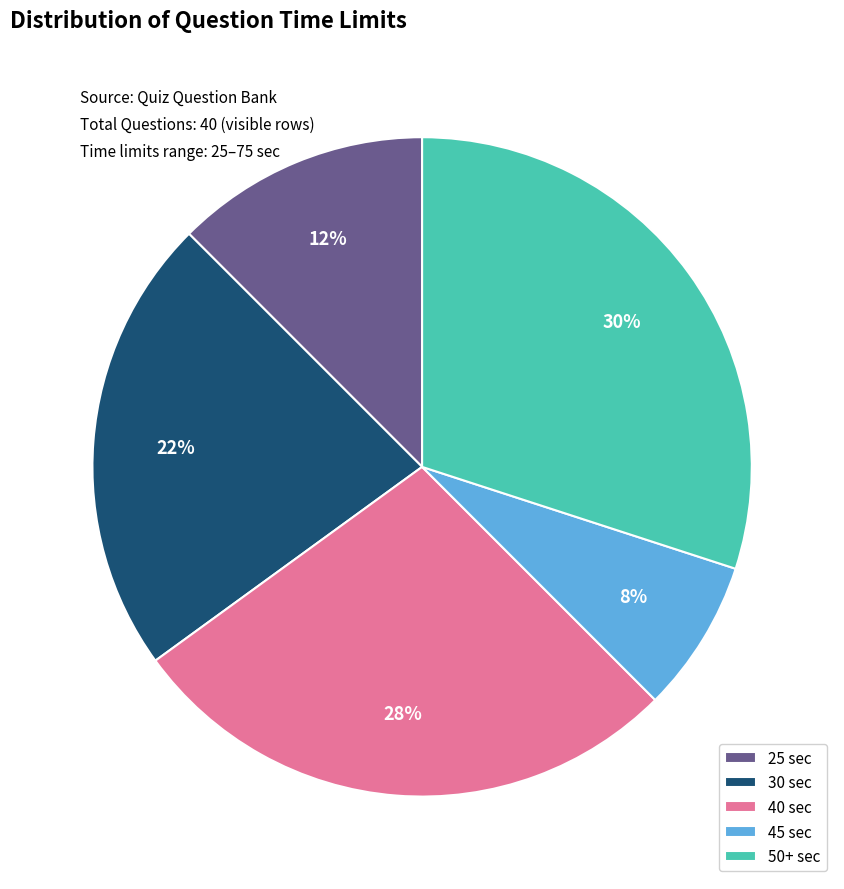

Is there any slice that represents more than half of the pie?

No